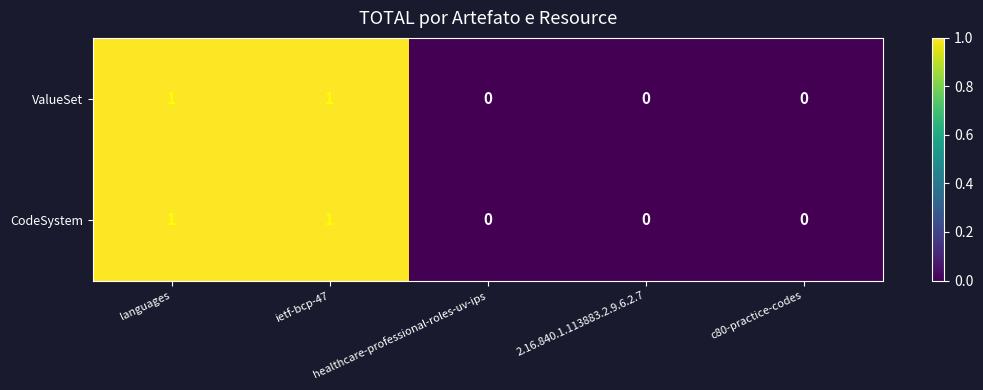

What is the total value across all series at ietf-bcp-47?

2